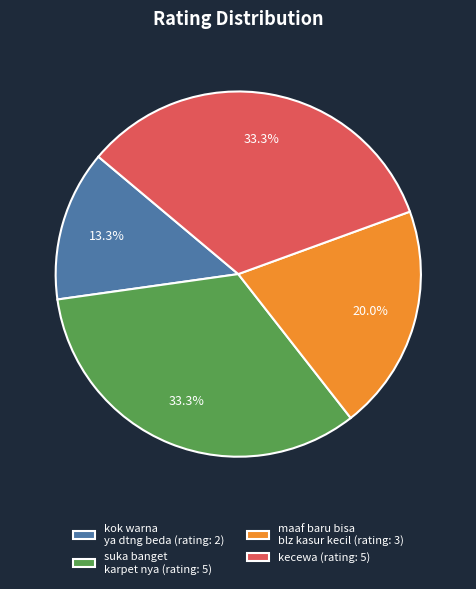

Is there a majority slice in this chart?

No